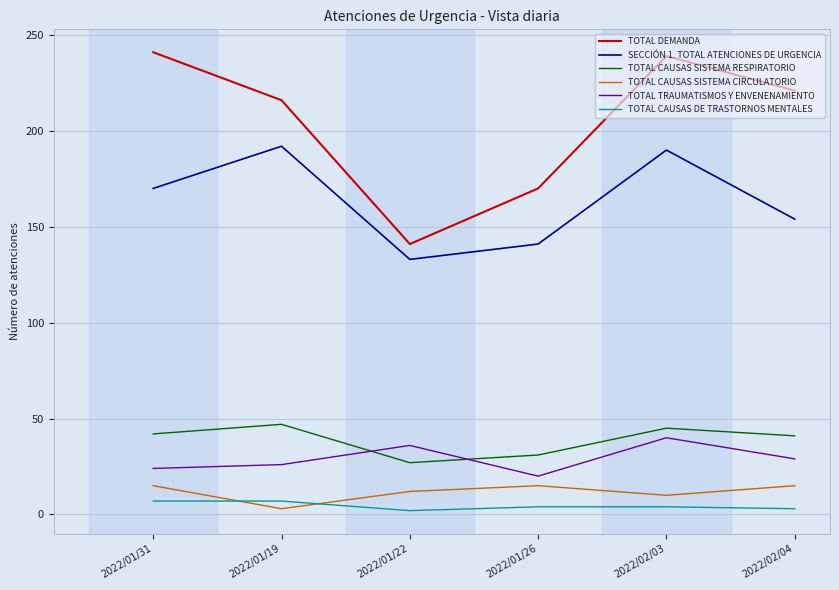

What is the difference between the maximum and minimum values in the SECCIÓN 1. TOTAL ATENCIONES DE URGENCIA series?

59